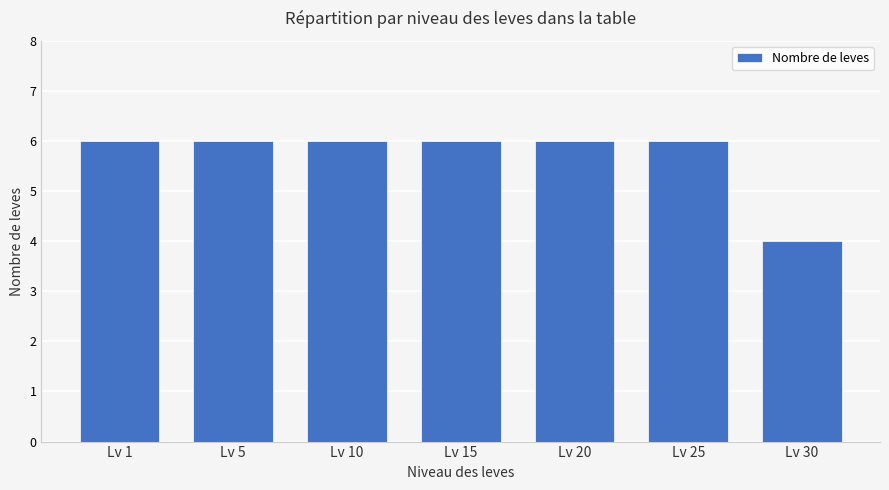

Are the bars horizontal?

No